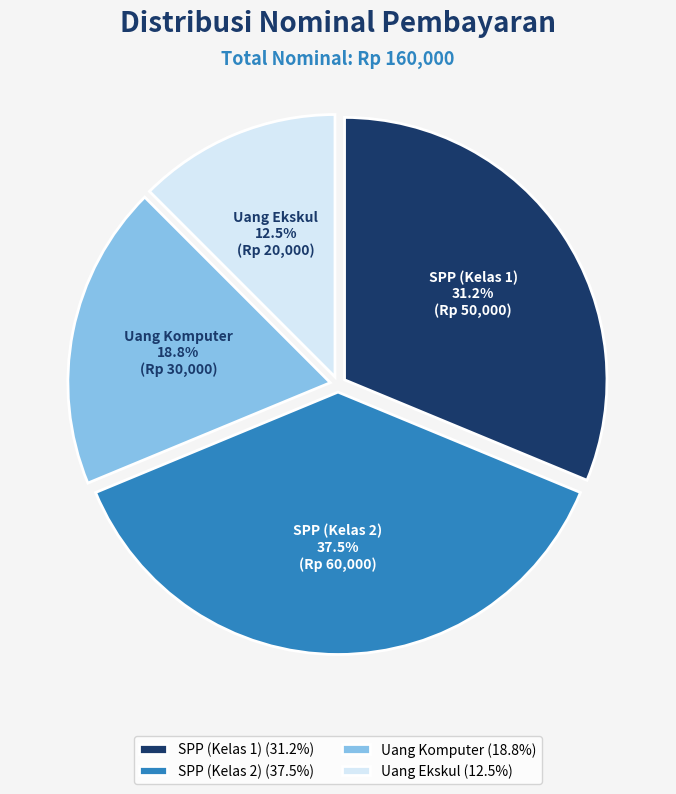

What portion of the pie excludes Uang Komputer?

81.2%